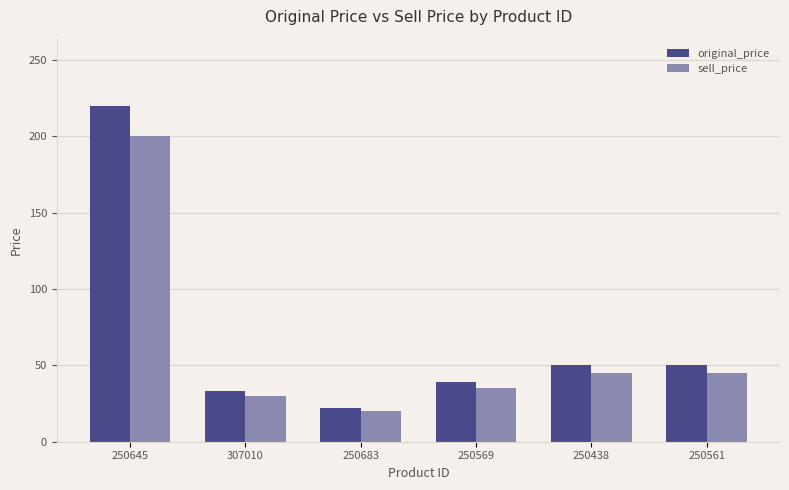

The original_price series shows 50 at 250438. True or false?

True